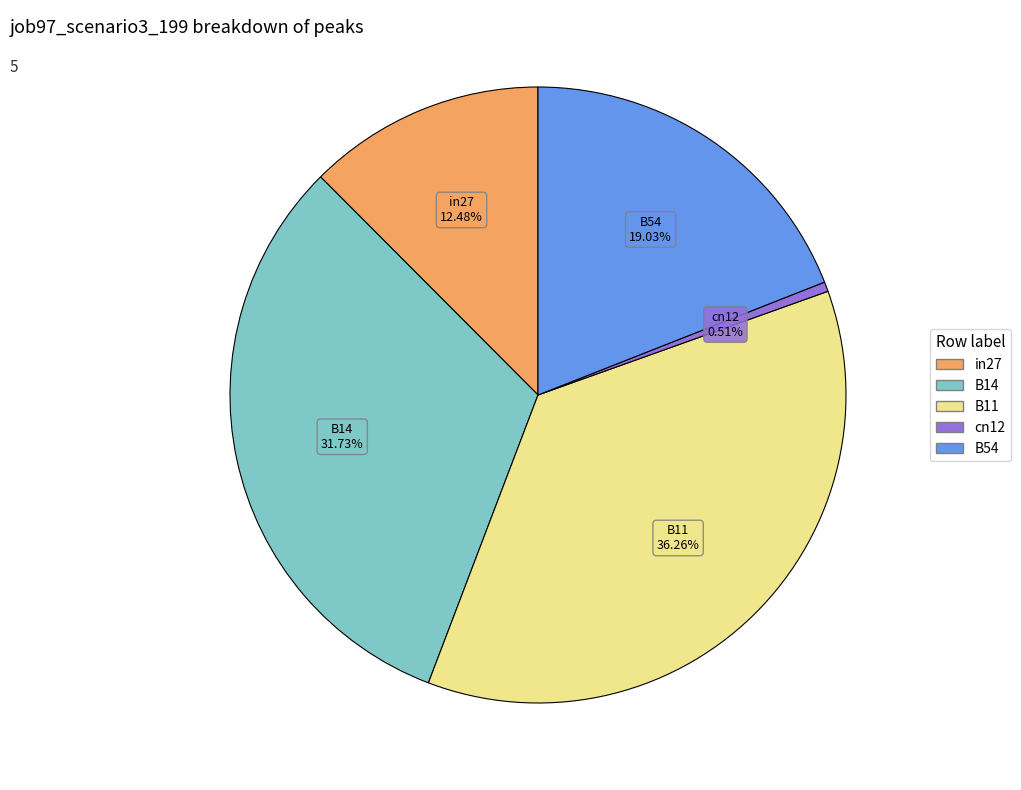

What percentage is the in27 slice, to the nearest percent?

12%